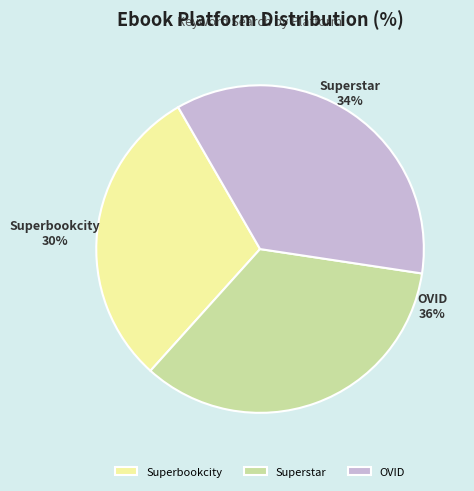

Combined, do Superbookcity and Superstar account for over 50%?

Yes